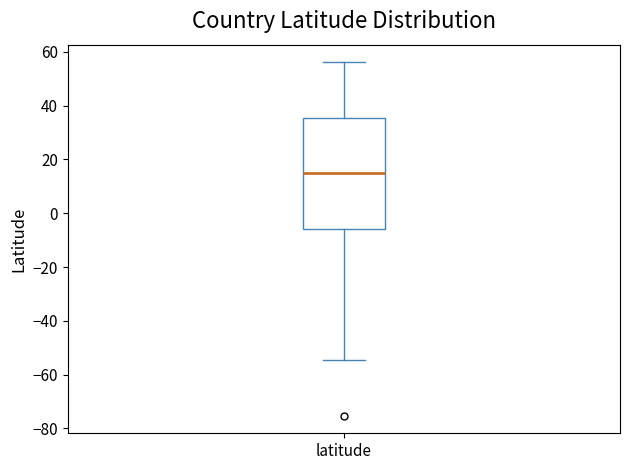

Transcribe this box plot: give where the median line is, the range the box spans, and where the two whiskers end, as read against the y-axis. The values are not printed on the chart, so give them approximately, as read against the axis.

median 16, box -6 to 36, whiskers -54 to 56